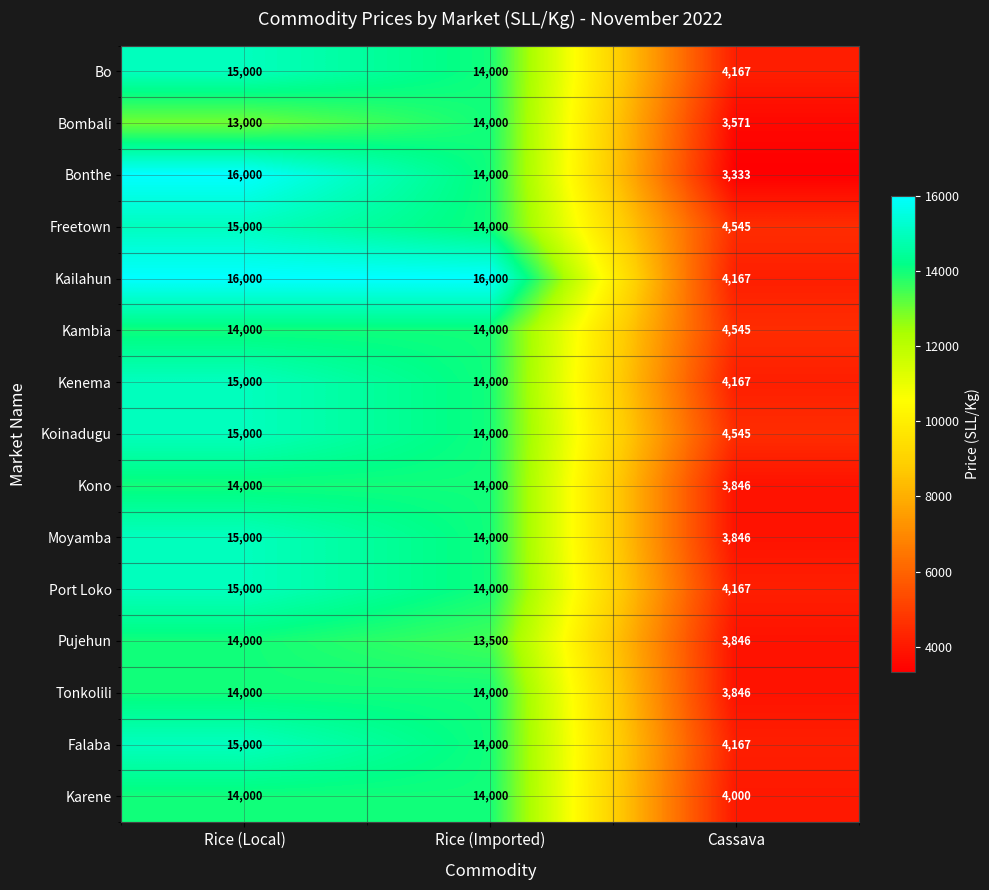

What is the greatest value displayed?

16000